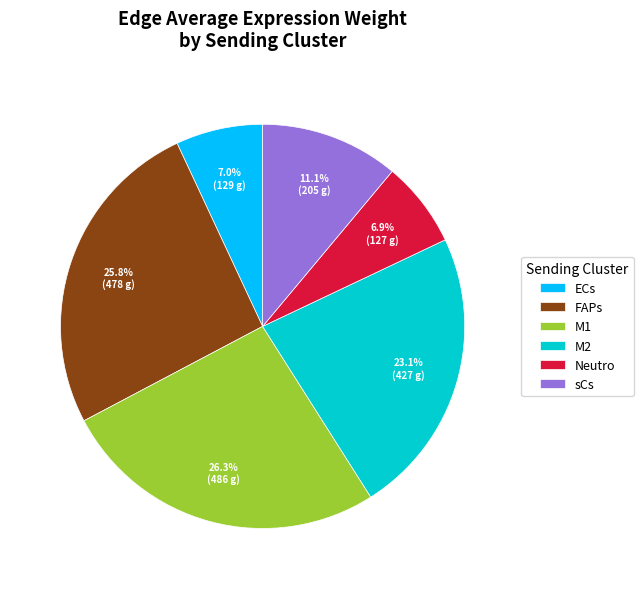

True or false: M1 accounts for 39% of the total.

False